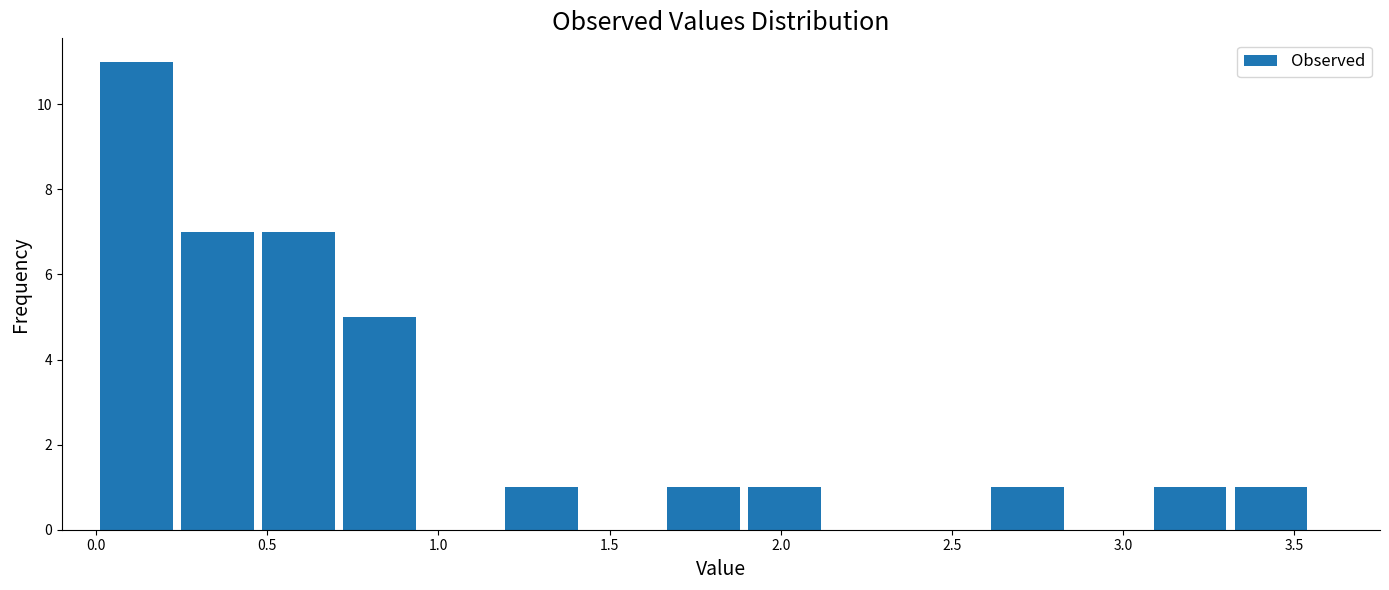

Reading left to right, list every bar in this chart as the range it spans on the x-axis followed by its height. Neither the bar edges nor the heights are printed on the chart, so give them approximately, as read against the axes.

0.00 to 0.25: 11
0.25 to 0.45: 7
0.45 to 0.70: 7
0.70 to 0.95: 5
0.95 to 1.20: 0
1.20 to 1.40: 1
1.40 to 1.65: 0
1.65 to 1.90: 1
1.90 to 2.15: 1
2.15 to 2.35: 0
2.35 to 2.60: 0
2.60 to 2.85: 1
2.85 to 3.10: 0
3.10 to 3.30: 1
3.30 to 3.55: 1